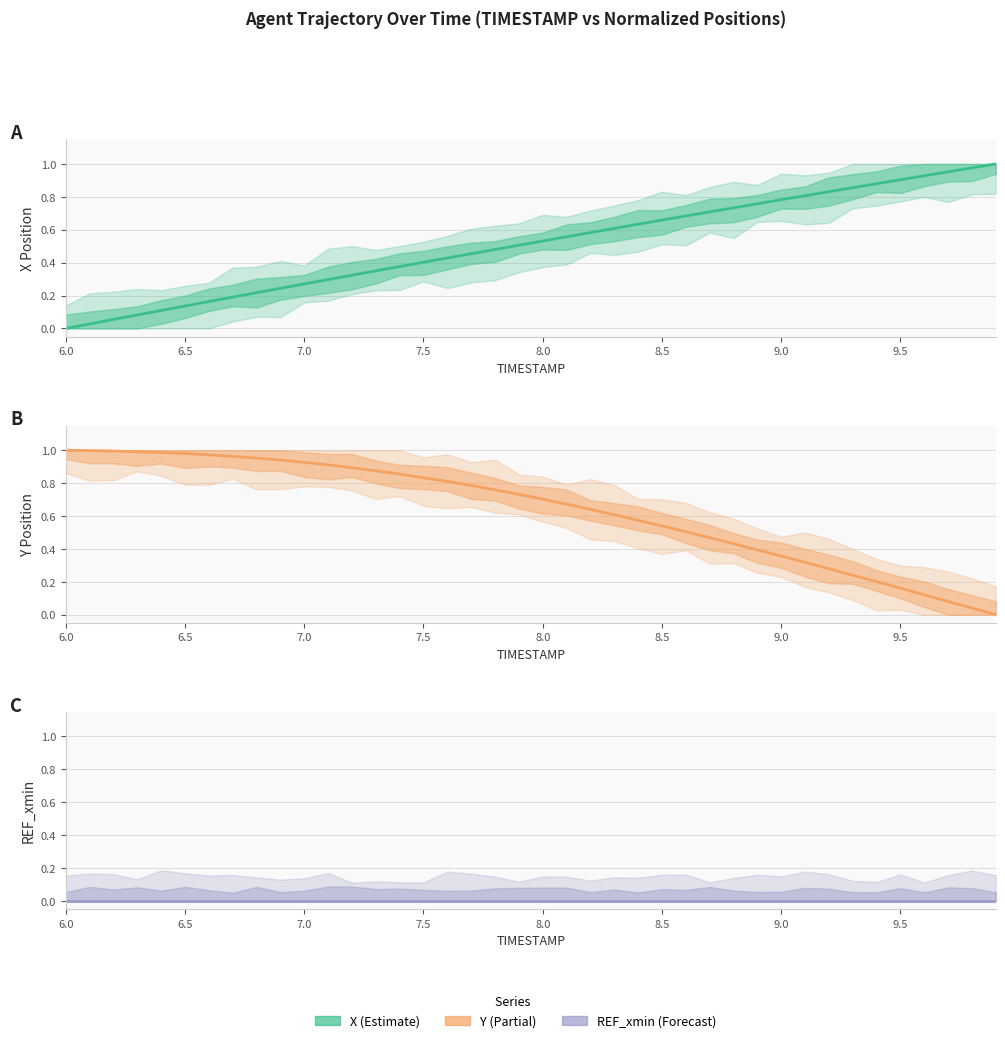

Does the chart display data point markers on the line(s)?

No